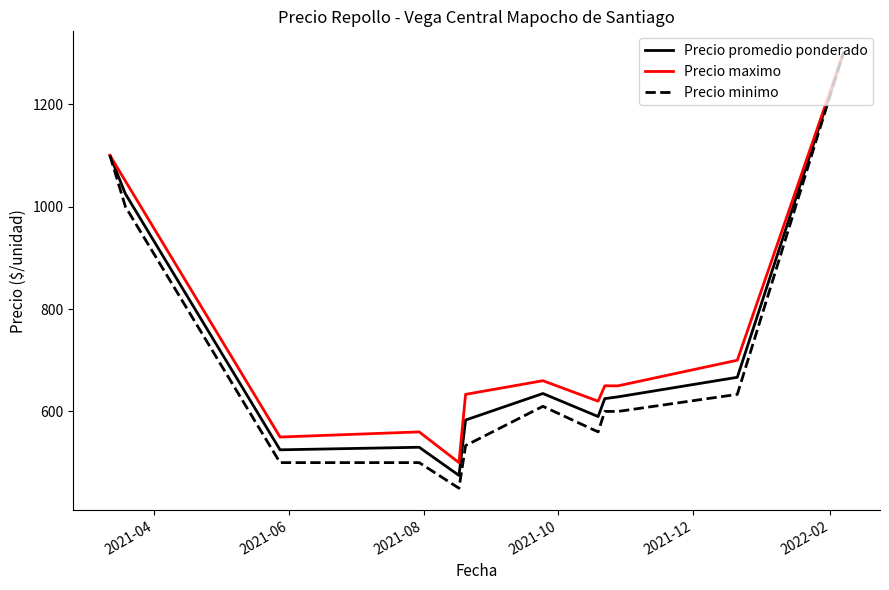

Which series has the largest total across all categories?

Precio maximo